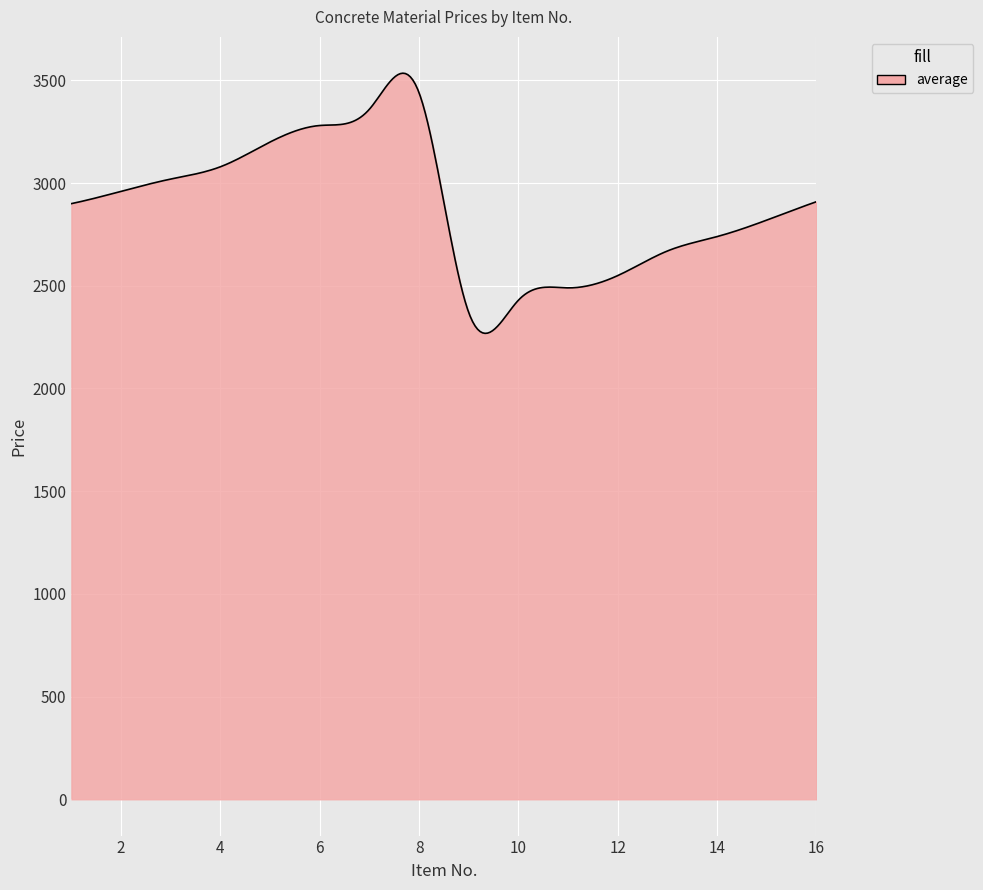

What is the maximum value shown in the chart?

3535.0